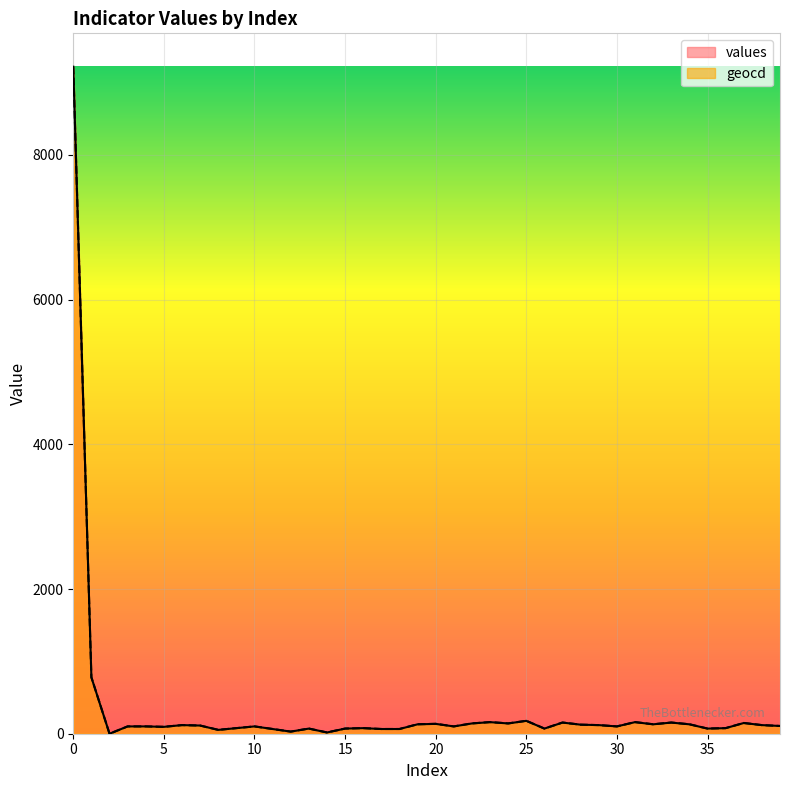

True or false: values has more than 2 interior local peaks.

True